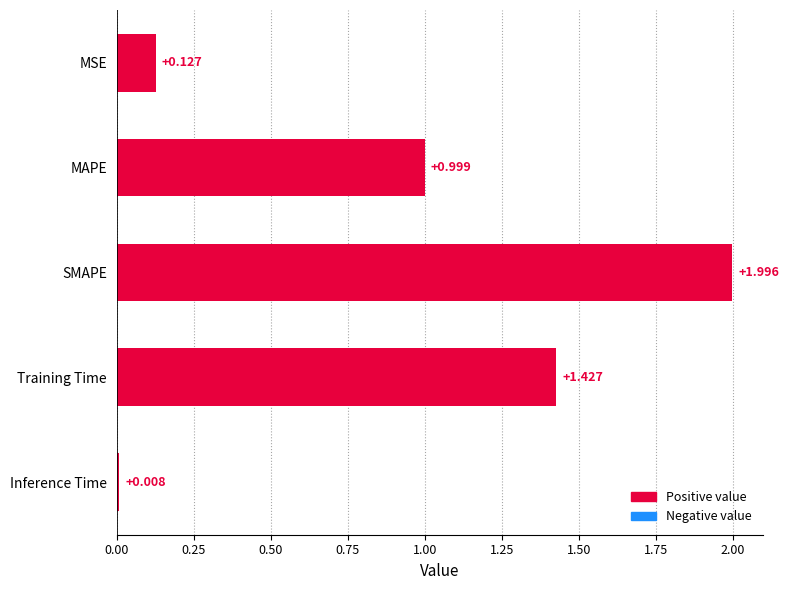

What is the label of the 2nd bar from the top?

MAPE